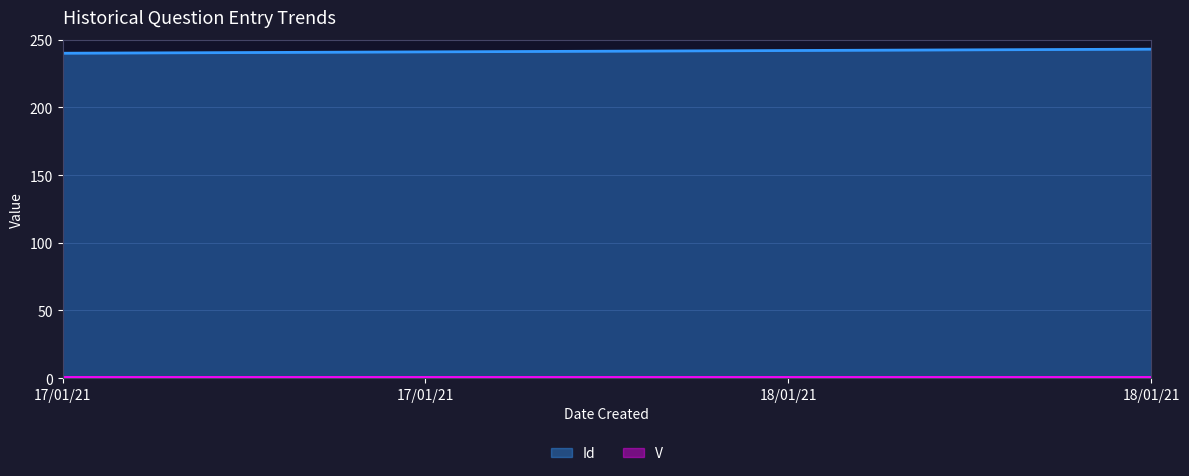

Which has a higher value, 18/01/21 or 17/01/21?

18/01/21